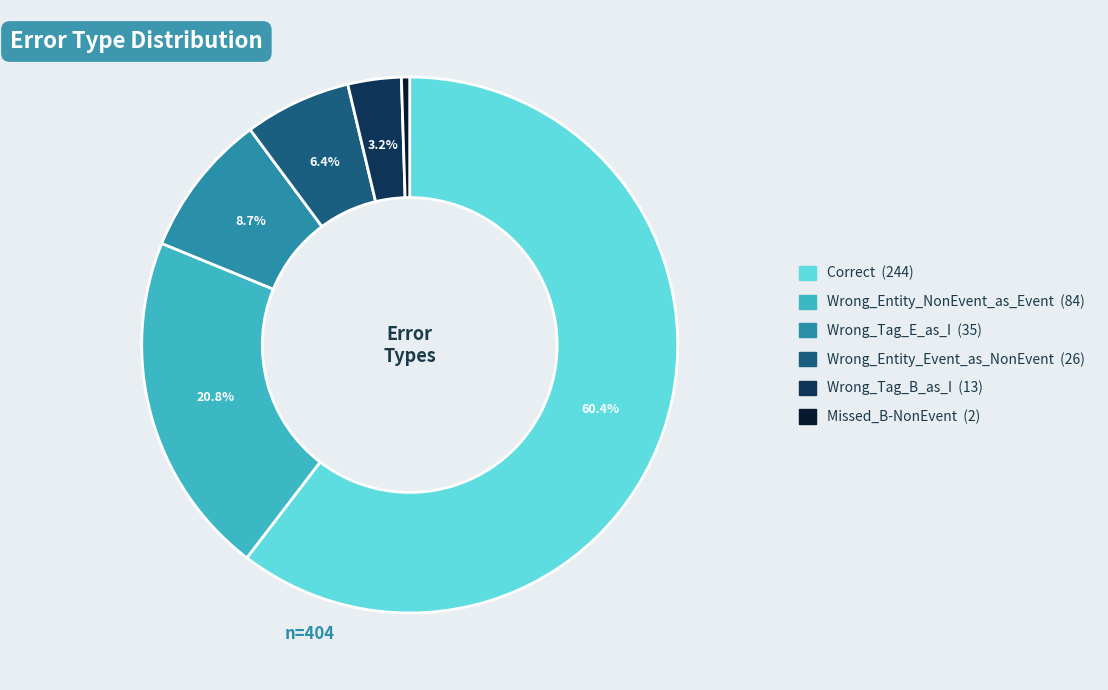

To the nearest percent, what is the difference between the Wrong_Entity_NonEvent_as_Event and Wrong_Tag_B_as_I slice percentages?

18%